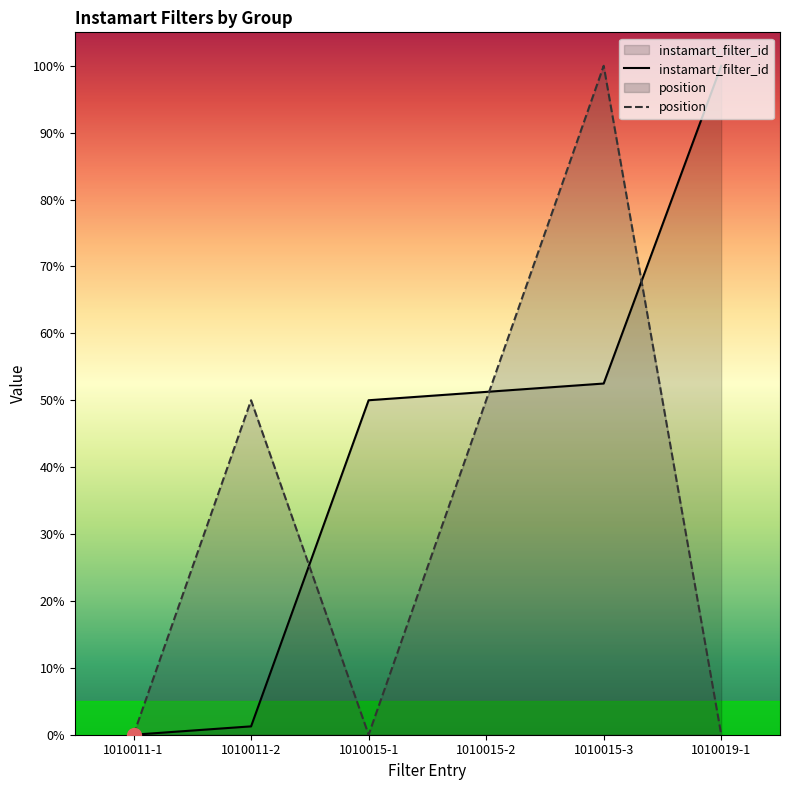

What is the sum of the instamart_filter_id values at 1010015-2 and 1010015-1?

101.2